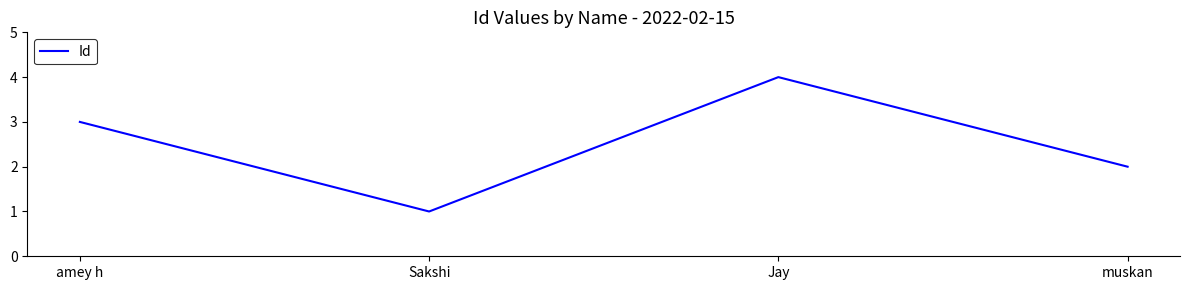

List the labels in order of value, largest first.

Jay, amey h, muskan, Sakshi